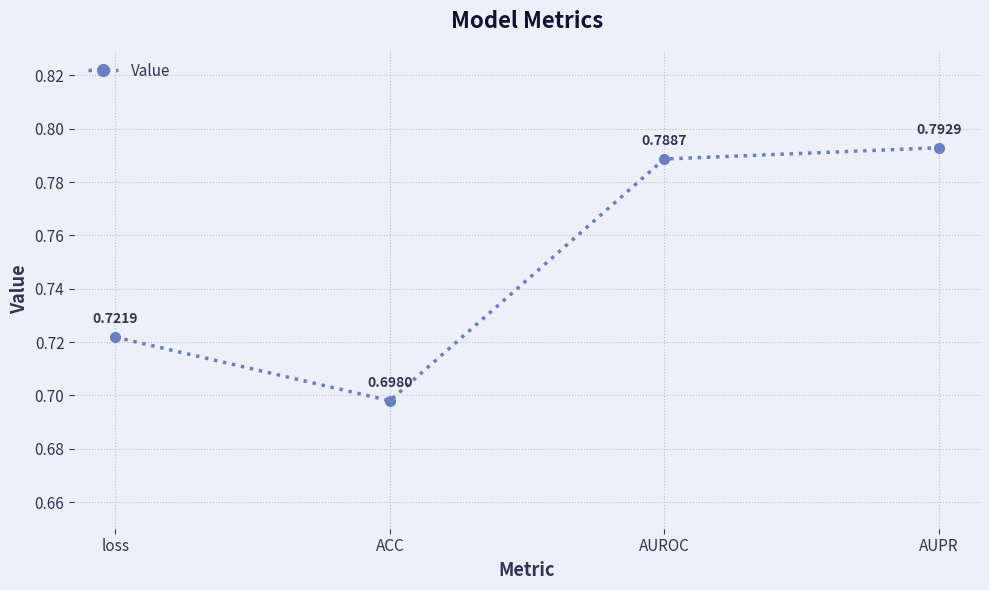

What is the label of the 3rd point from the right?

ACC